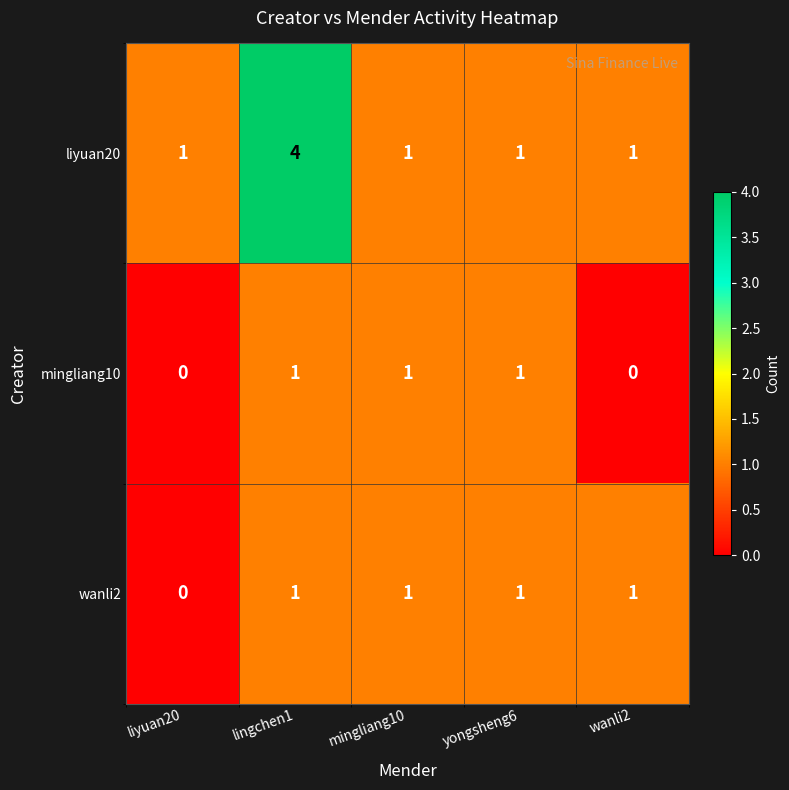

Reading right to left, what are all the values shown in this chart?

liyuan20: 1	1	1	4	1
mingliang10: 0	1	1	1	0
wanli2: 1	1	1	1	0